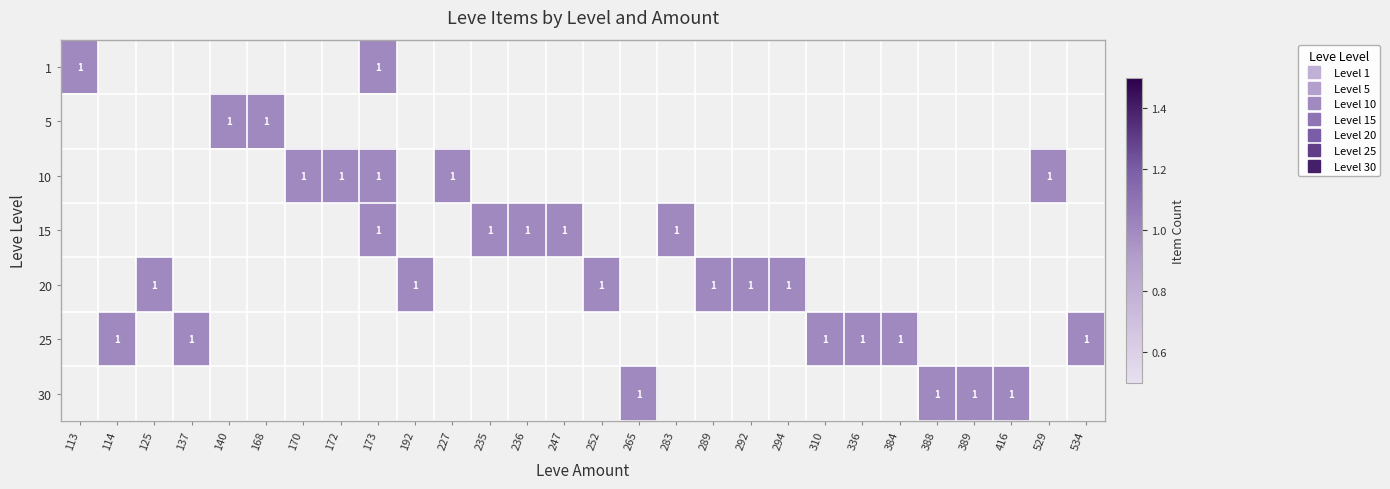

At which label does 1 reach its peak?

113